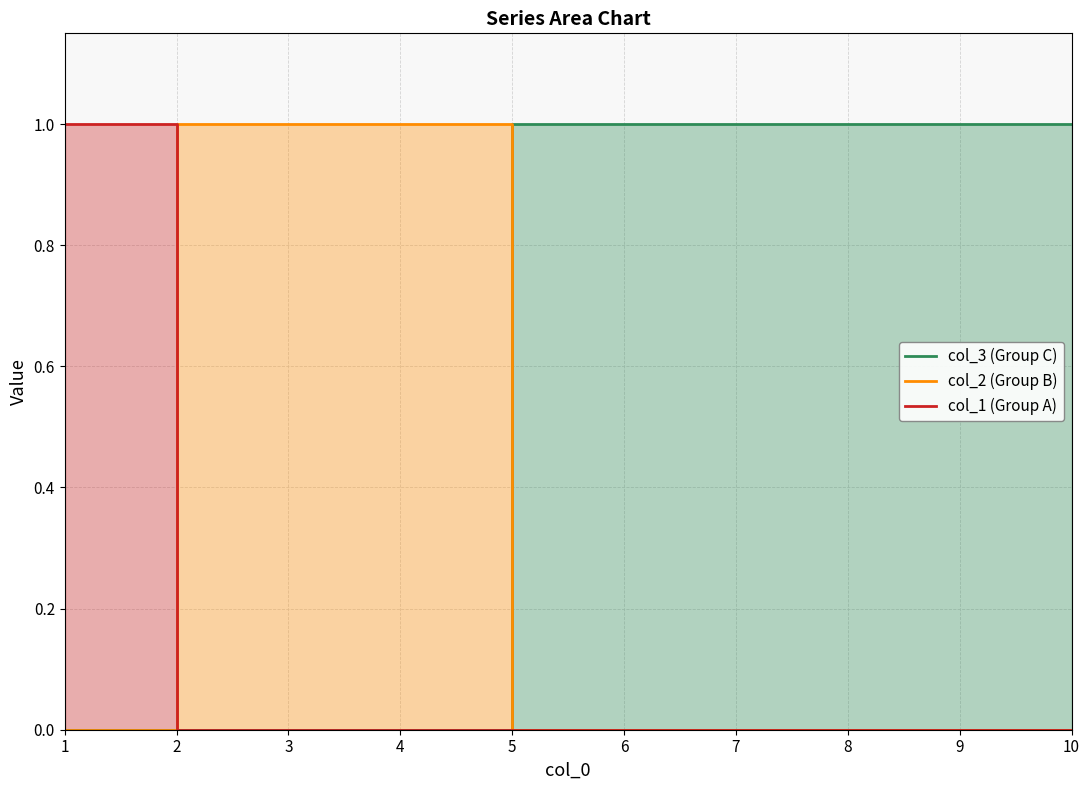

How many values in the col_2 (Group B) series exceed 0?

3